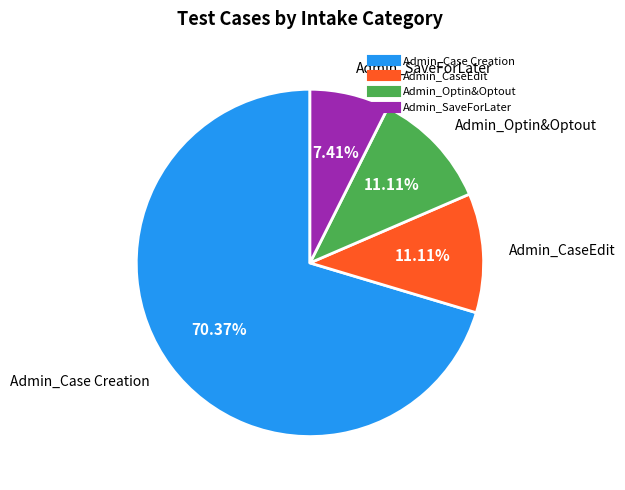

Is there a majority slice in this chart?

Yes